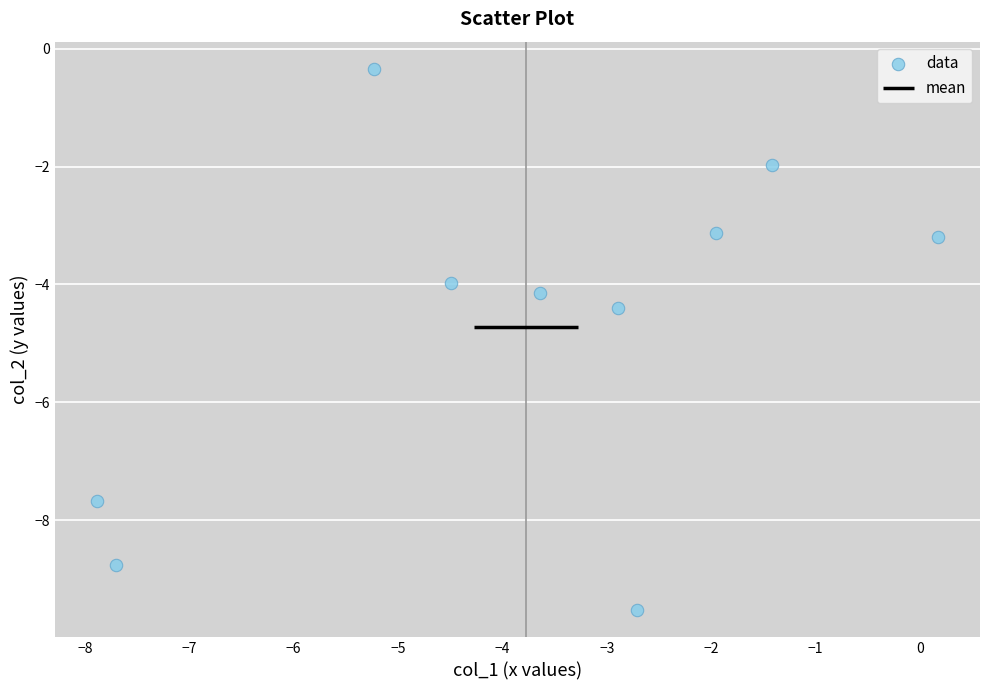

What is the average X value?

-3.8